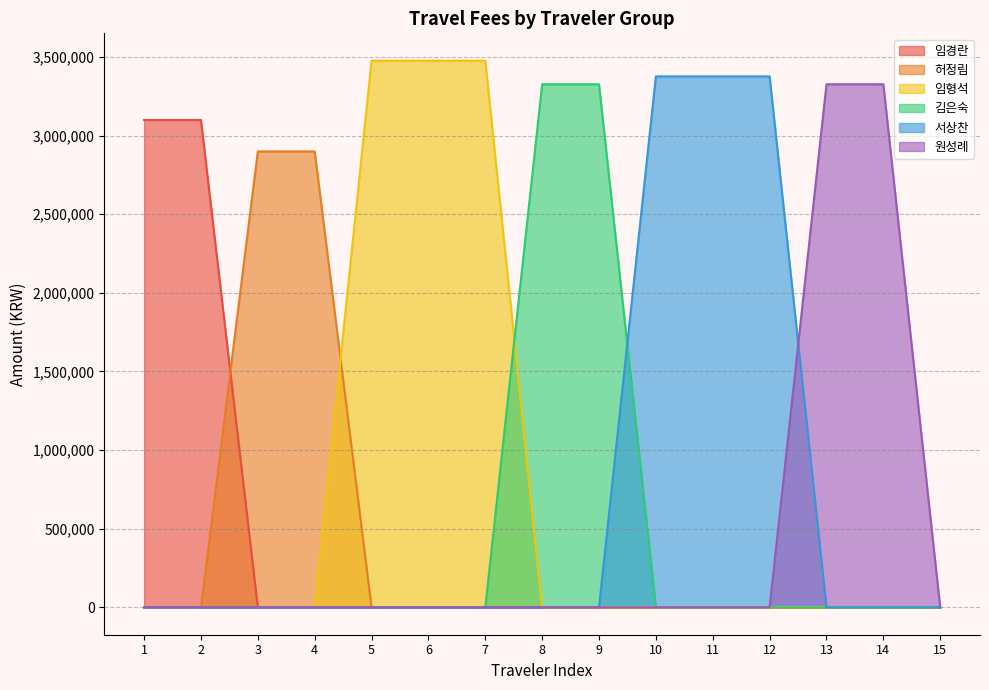

Reading left to right, what are all the values shown in this chart?

임경란: 1=3099000	2=3099000	3=0	4=0	5=0	6=0	7=0	8=0	9=0	10=0	11=0	12=0	13=0	14=0	15=0
허정림: 1=0	2=0	3=2899000	4=2899000	5=0	6=0	7=0	8=0	9=0	10=0	11=0	12=0	13=0	14=0	15=0
임형석: 1=0	2=0	3=0	4=0	5=3476200	6=3476200	7=3476200	8=0	9=0	10=0	11=0	12=0	13=0	14=0	15=0
김은숙: 1=0	2=0	3=0	4=0	5=0	6=0	7=0	8=3326200	9=3326200	10=0	11=0	12=0	13=0	14=0	15=0
서상찬: 1=0	2=0	3=0	4=0	5=0	6=0	7=0	8=0	9=0	10=3376200	11=3376200	12=3376200	13=0	14=0	15=0
원성례: 1=0	2=0	3=0	4=0	5=0	6=0	7=0	8=0	9=0	10=0	11=0	12=0	13=3326200	14=3326200	15=0